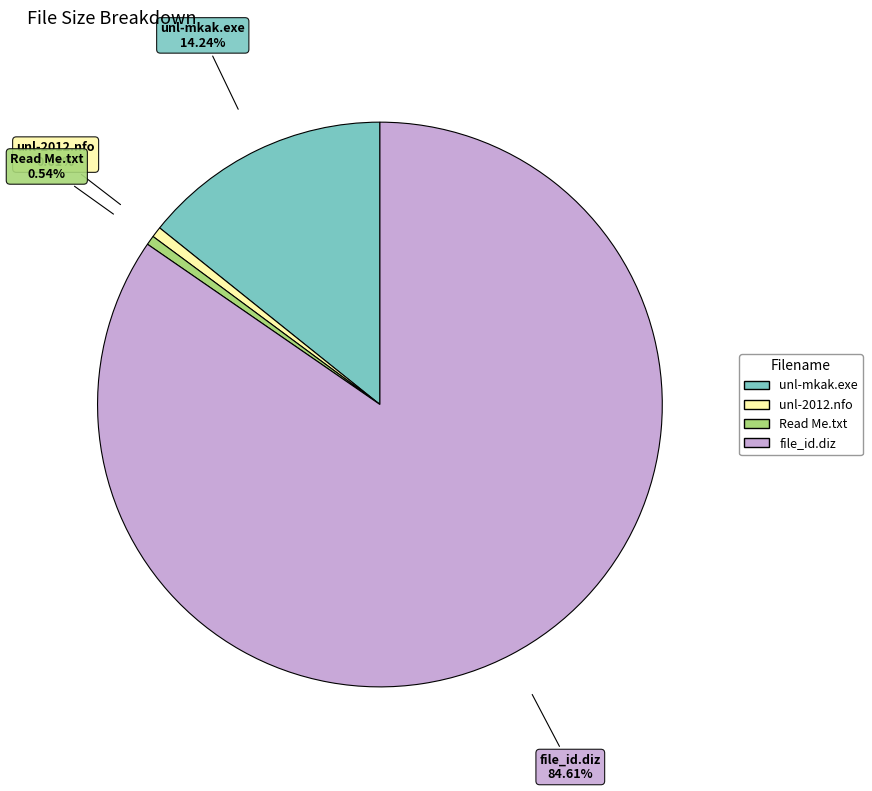

To the nearest percent, what percentage of the pie is unl-2012.nfo?

1%